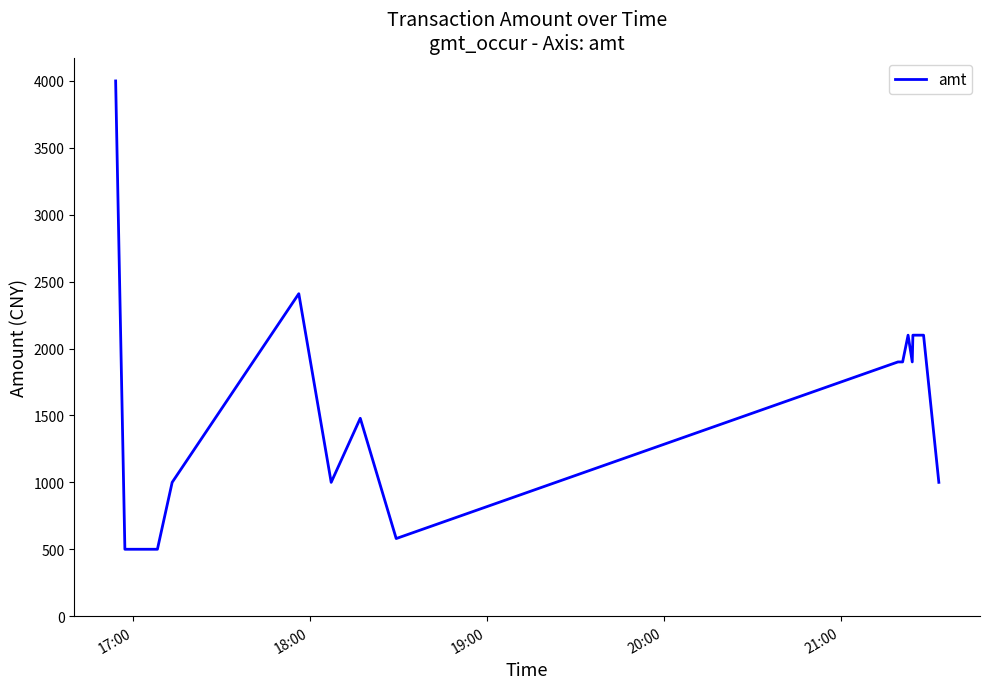

What is the minimum value shown in the chart?

500